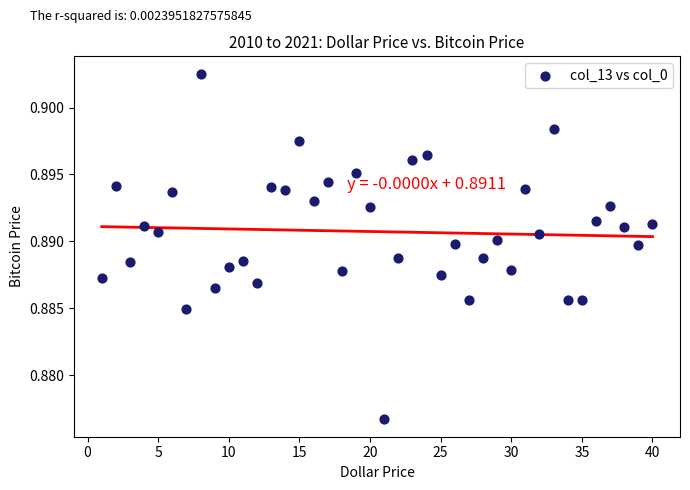

What is the range of X values (max minus min)?

39.0